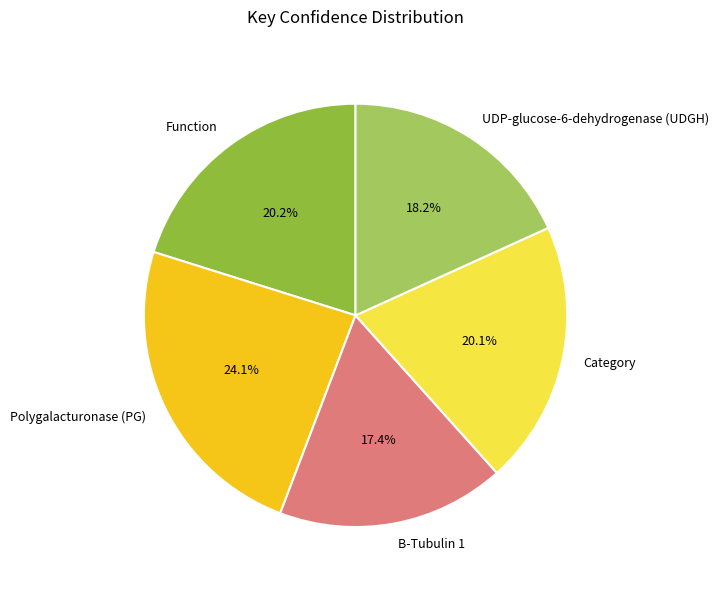

To the nearest percent, what portion does Function represent?

20%